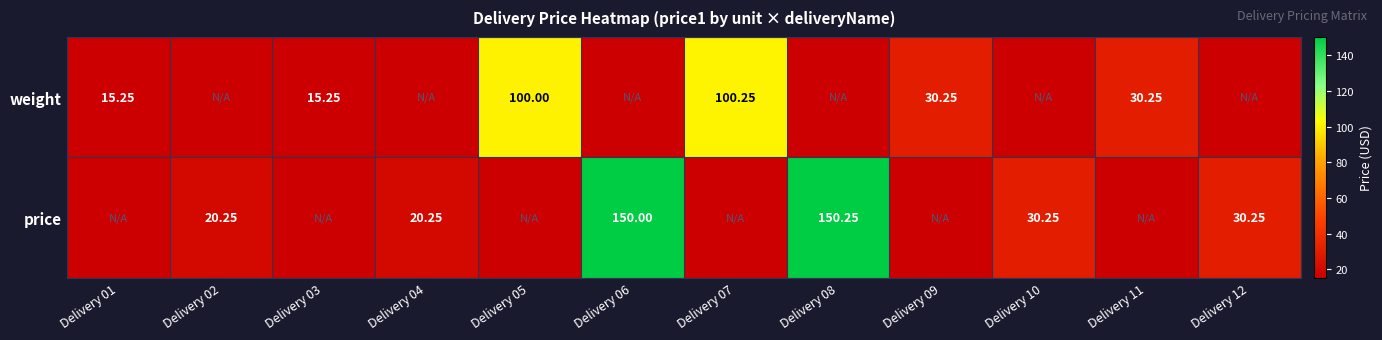

Is the value of weight at Delivery 07 greater than the value of price at Delivery 04?

Yes